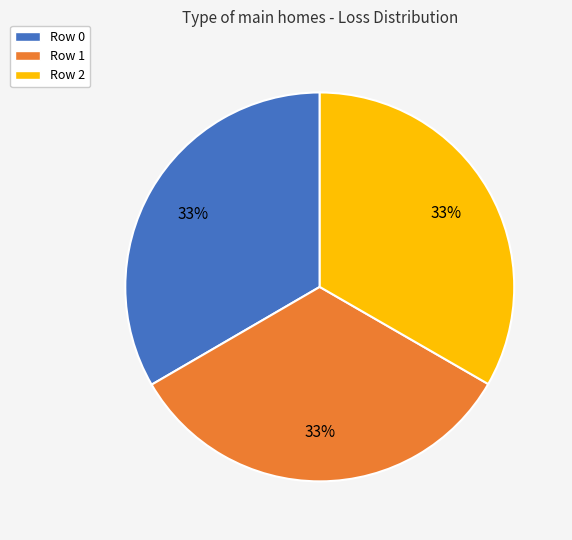

To the nearest percent, what portion does Row 1 represent?

33%